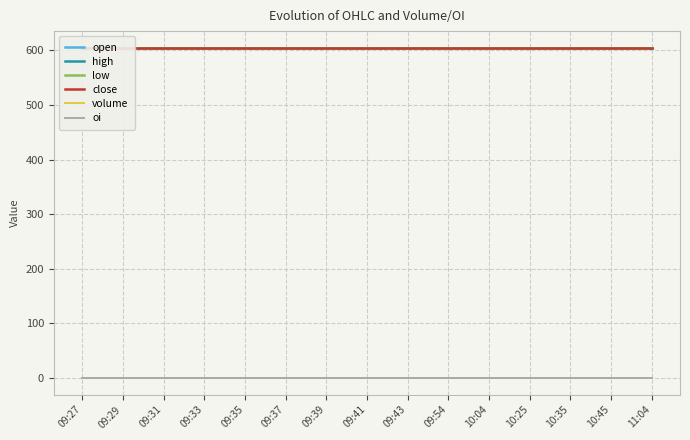

Reading left to right, list all the values displayed in this chart.

open: 605.0	605.0	605.0	605.0	605.0	605.0	605.0	605.0	605.0	605.0	605.0	605.0	605.0	605.0	605.0
high: 605.0	605.0	605.0	605.0	605.0	605.0	605.0	605.0	605.0	605.0	605.0	605.0	605.0	605.0	605.0
low: 605.0	605.0	605.0	605.0	605.0	605.0	605.0	605.0	605.0	605.0	605.0	605.0	605.0	605.0	605.0
close: 605.0	605.0	605.0	605.0	605.0	605.0	605.0	605.0	605.0	605.0	605.0	605.0	605.0	605.0	605.0
volume: 0.0	0.0	0.0	0.0	0.0	0.0	0.0	0.0	0.0	0.0	0.0	0.0	0.0	0.0	0.0
oi: 0.0	0.0	0.0	0.0	0.0	0.0	0.0	0.0	0.0	0.0	0.0	0.0	0.0	0.0	0.0